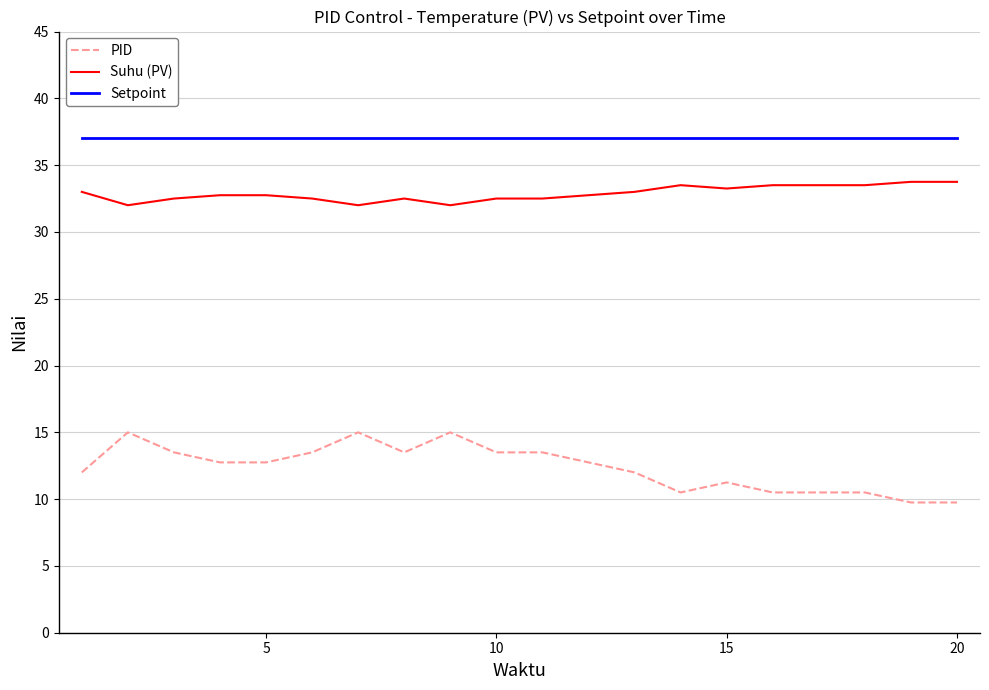

True or false: PID and Suhu (PV) cross at least once.

False